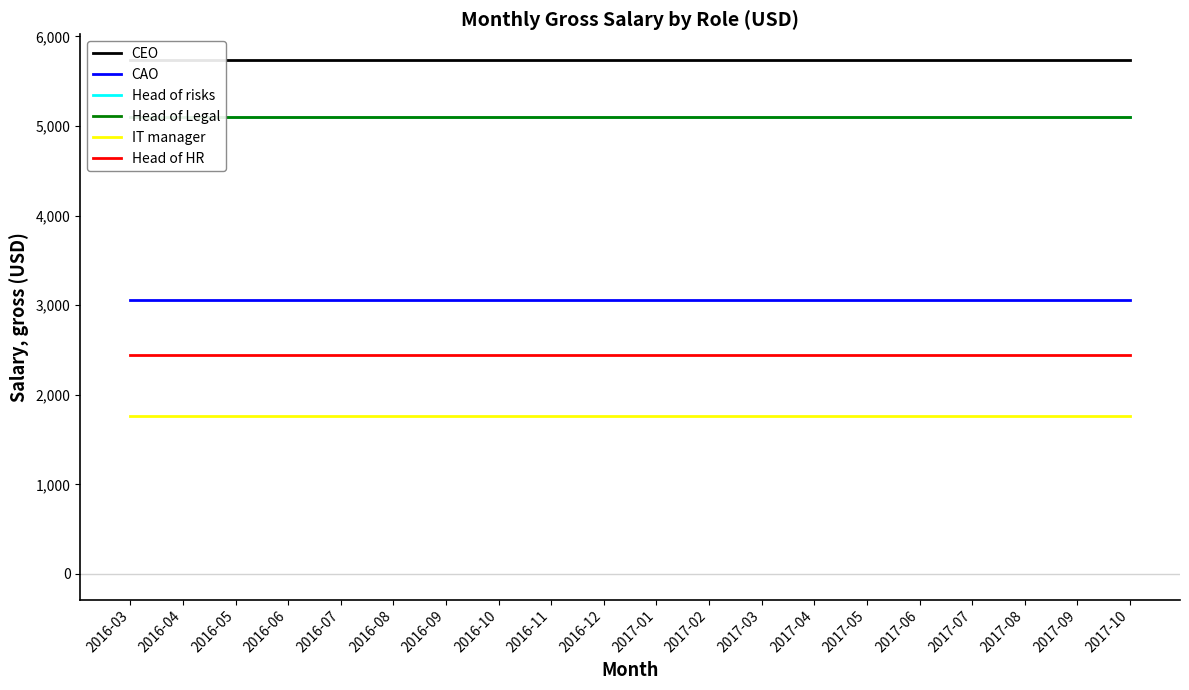

How many series are shown in this chart?

6